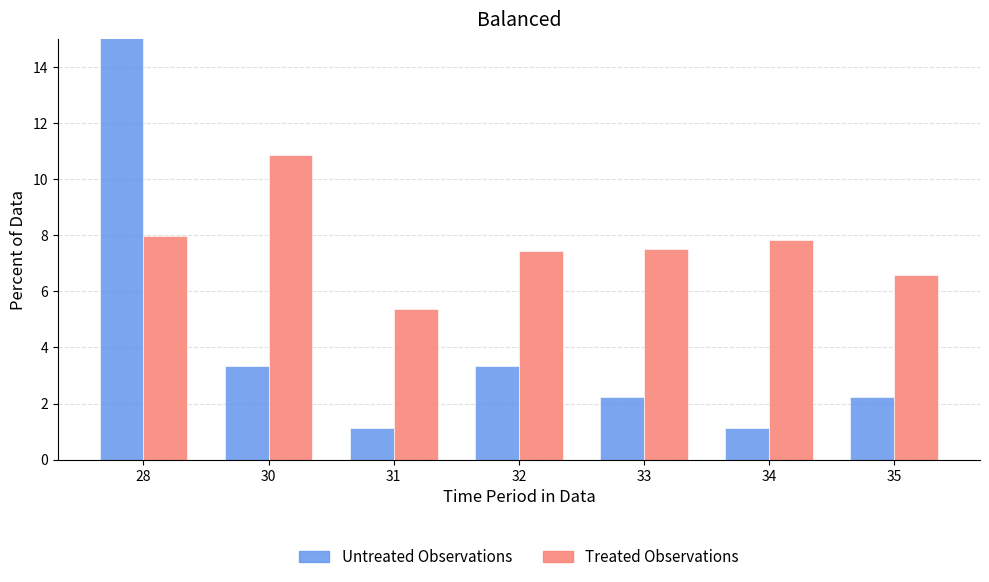

Where is Treated Observations nearest to the value 8?

28